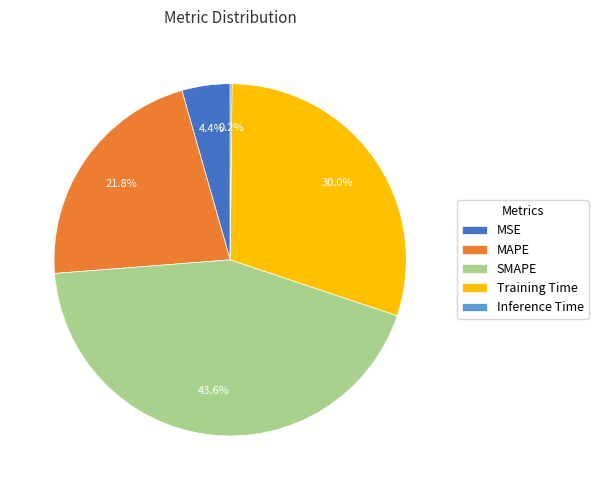

To the nearest percent, what is the difference between the largest and smallest slice percentages?

43%